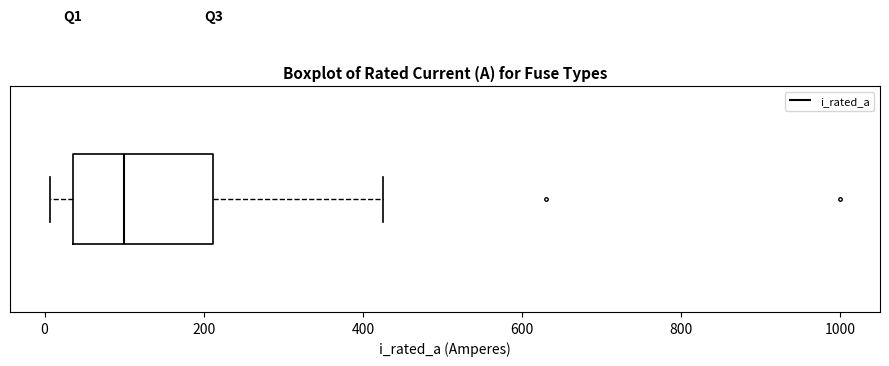

Transcribe this box plot: give where the median line is, the range the box spans, and where the two whiskers end, as read against the x-axis. The values are not printed on the chart, so give them approximately, as read against the axis.

median 100, box 40 to 220, whiskers 0 to 420